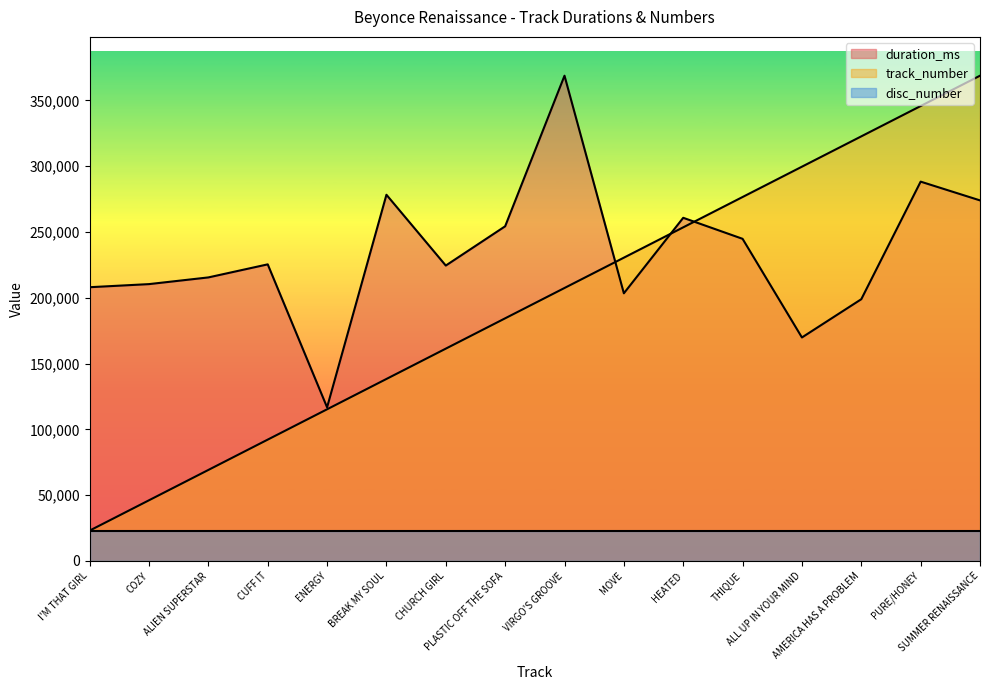

List the series in order of their overall mean, highest first.

duration_ms, track_number, disc_number